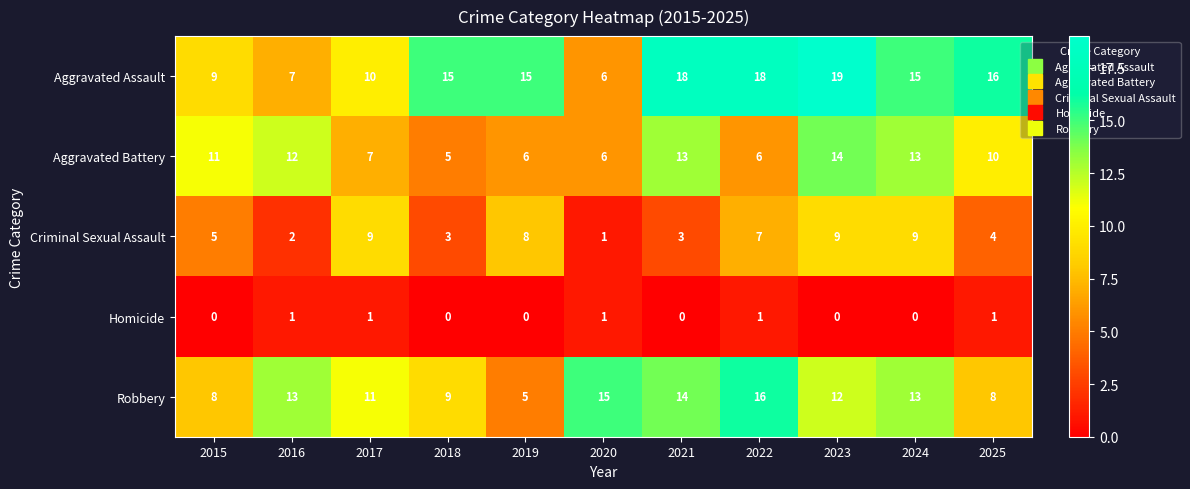

What is the difference between the second highest and second lowest values in the Robbery series?

7